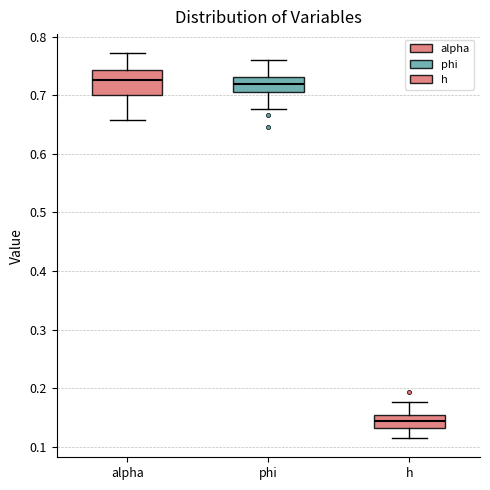

Which box has the lowest median line?

h